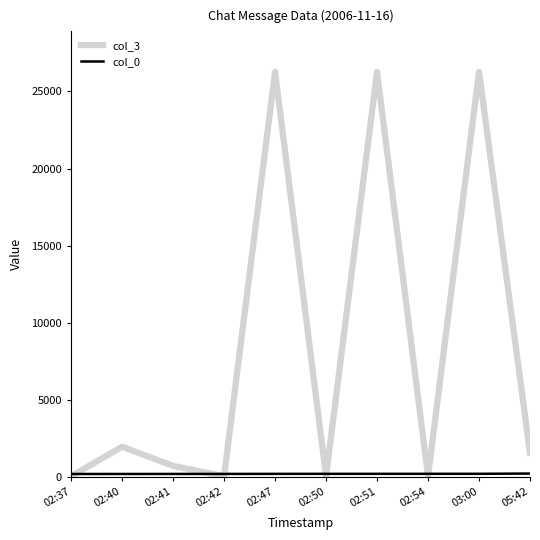

What is the greatest value displayed?

26272